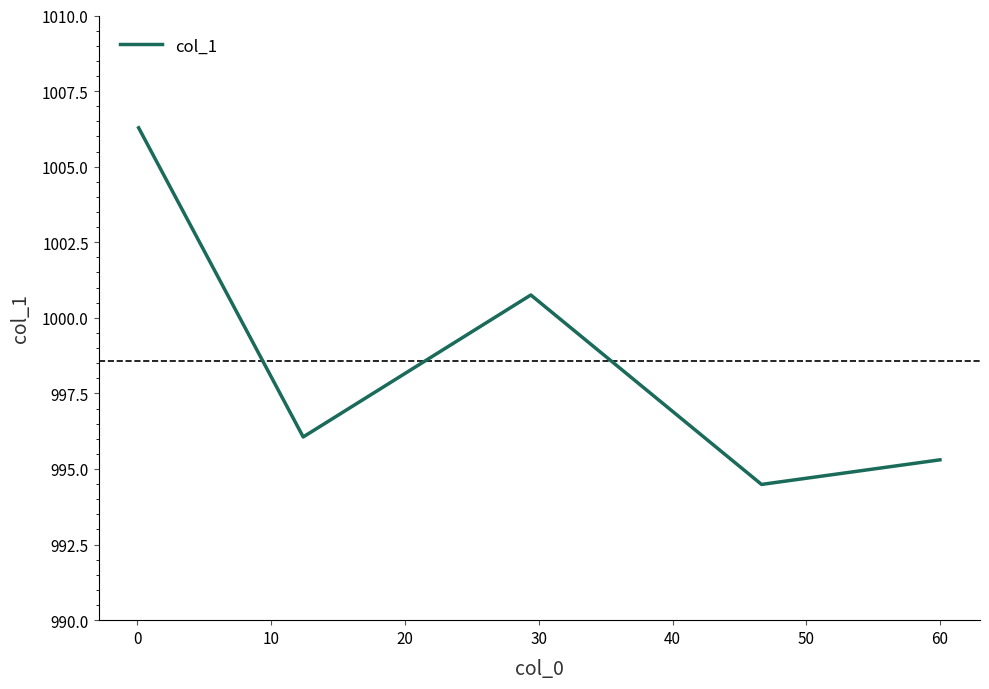

Is this an area chart (filled region under the line)?

No